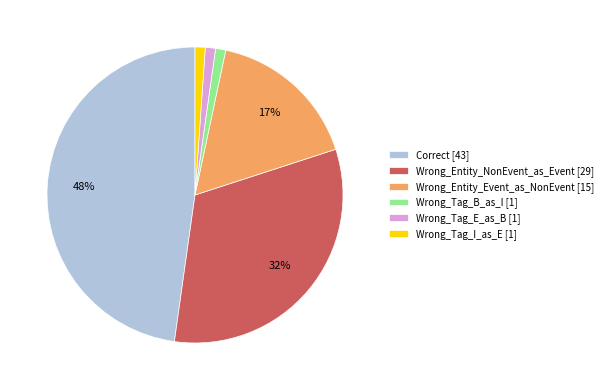

To the nearest percent, what percentage of the pie is Wrong_Tag_I_as_E?

1%